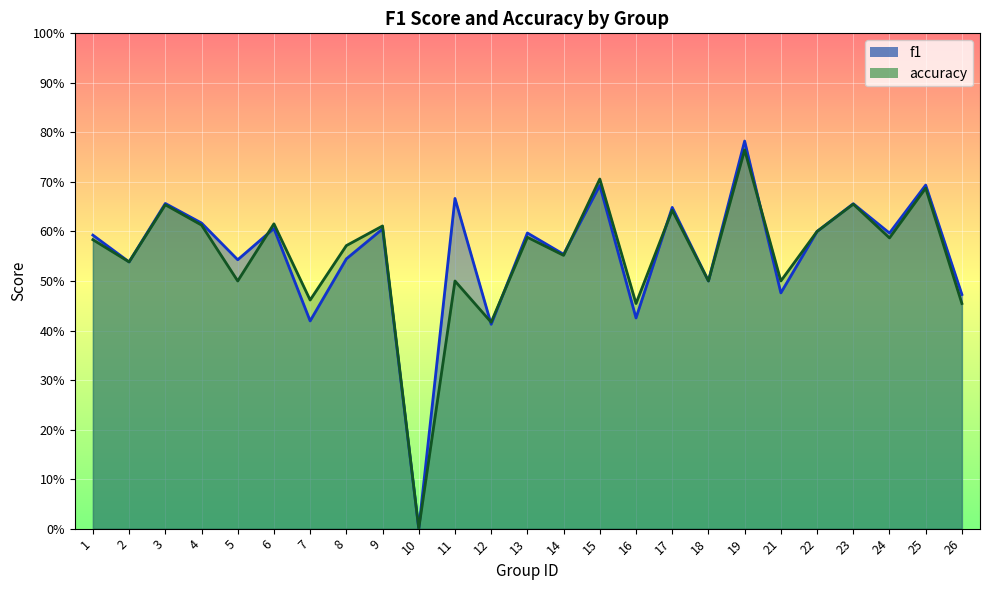

Which series has the largest range (max minus min)?

f1